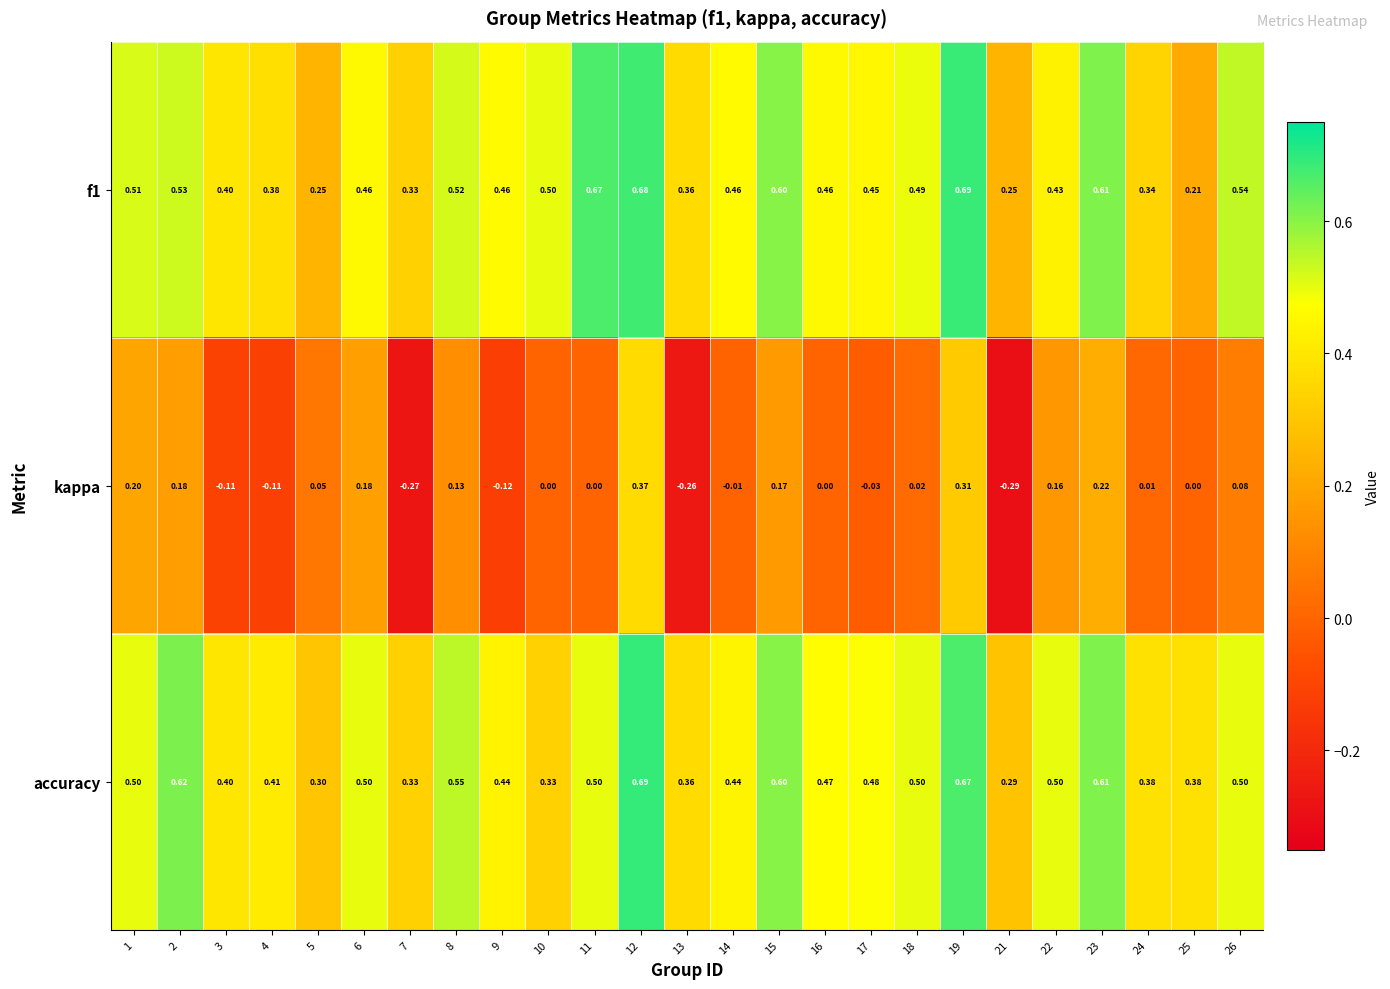

Which series has the largest total across all categories?

accuracy